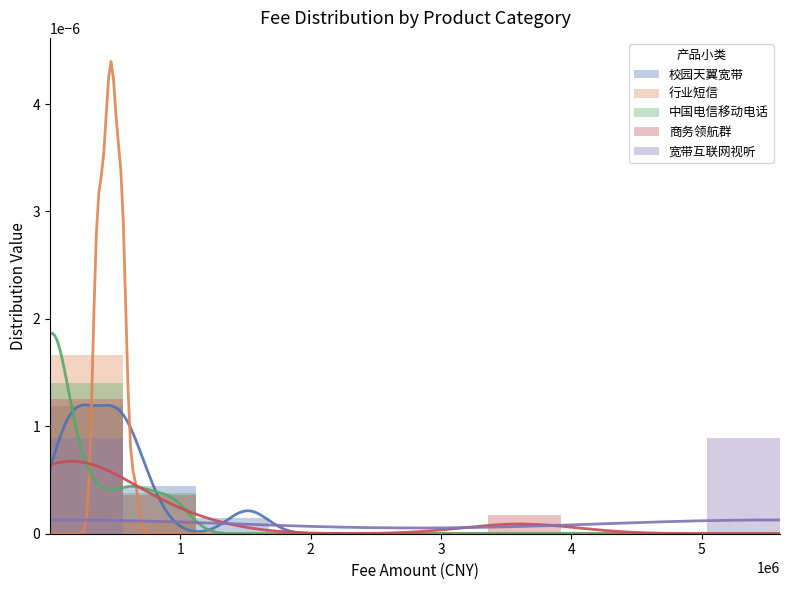

How many groups of bars are there?

10